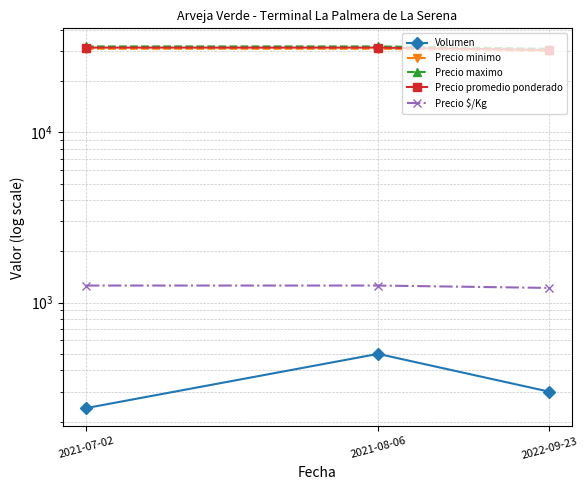

Read the Precio promedio ponderado value at 2022-09-23, to the nearest 10.

30500